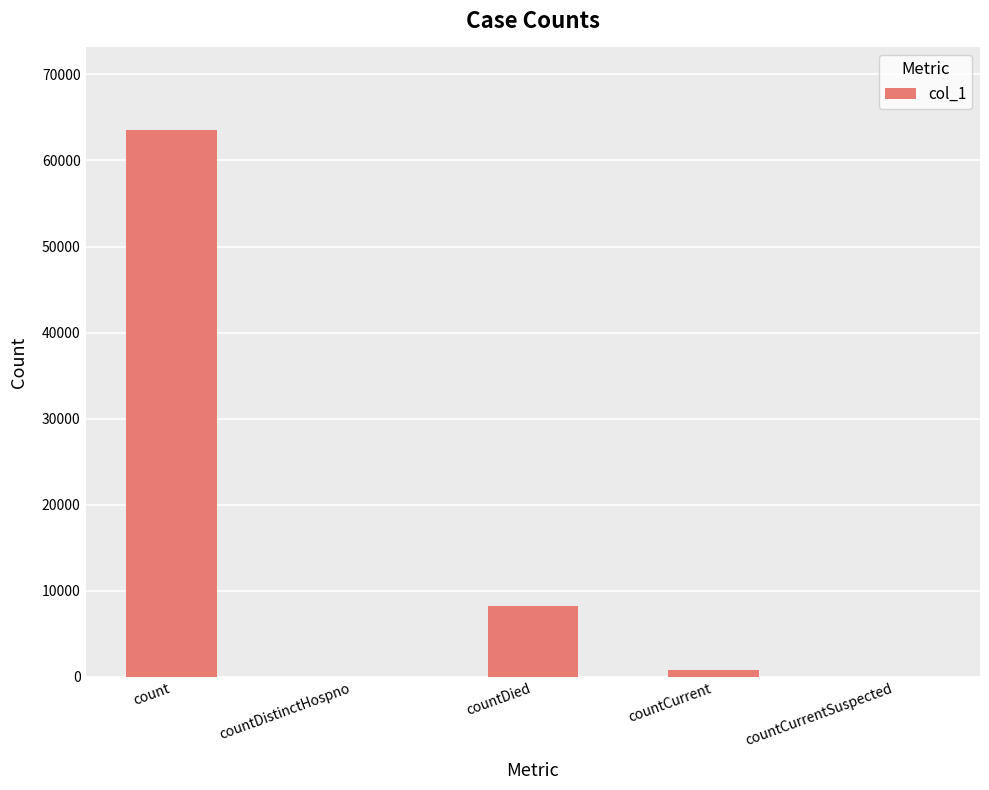

Are the bars grouped side by side (vs. stacked)?

No